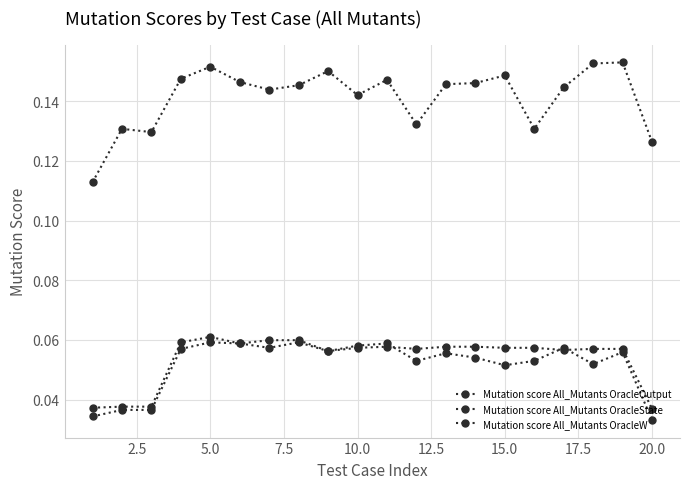

Reading left to right, extract all data points from this chart.

Mutation score All_Mutants OracleOutput: 0.0	0.0	0.0	0.1	0.1	0.1	0.1	0.1	0.1	0.1	0.1	0.1	0.1	0.1	0.1	0.1	0.1	0.1	0.1	0.0
Mutation score All_Mutants OracleState: 0.0	0.0	0.0	0.1	0.1	0.1	0.1	0.1	0.1	0.1	0.1	0.1	0.1	0.1	0.1	0.1	0.1	0.1	0.1	0.0
Mutation score All_Mutants OracleW: 0.1	0.1	0.1	0.1	0.2	0.1	0.1	0.1	0.2	0.1	0.1	0.1	0.1	0.1	0.1	0.1	0.1	0.2	0.2	0.1